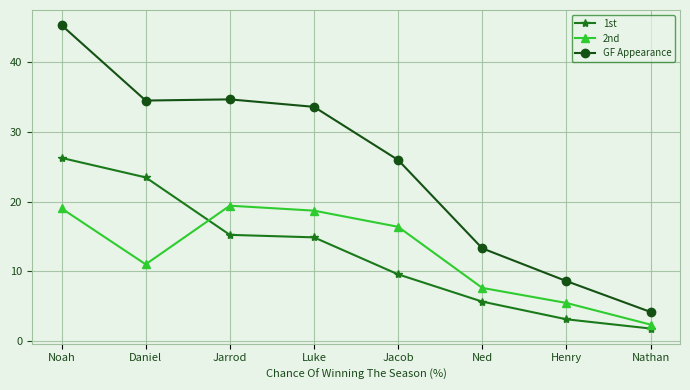

At Noah, list the series in order from largest to smallest.

GF Appearance, 1st, 2nd